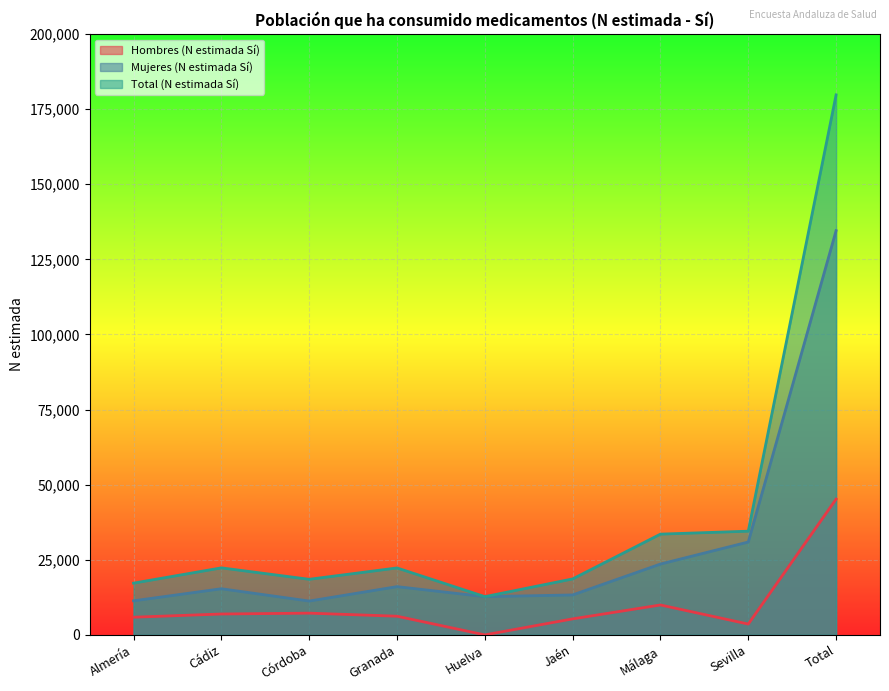

True or false: Hombres (N estimada Sí) has more than 1 points higher than both neighbors.

True